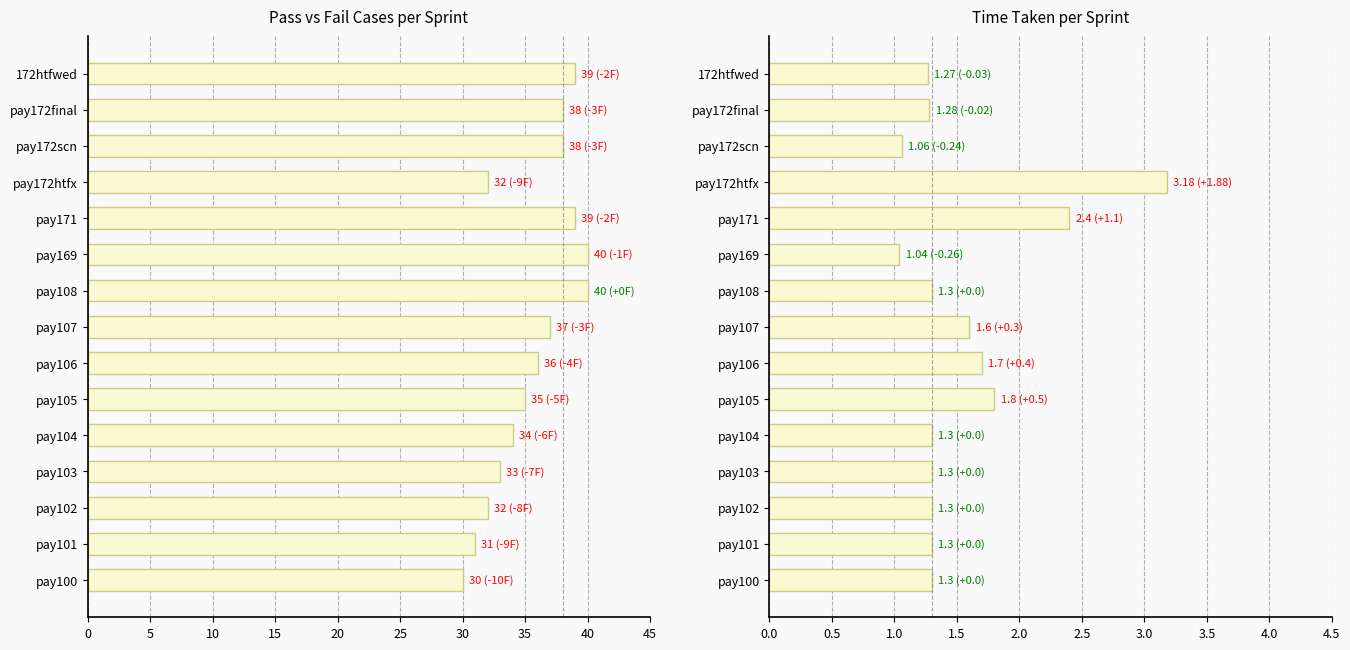

What is the sum of the Time Taken values at pay172final and pay172scn?

2.3